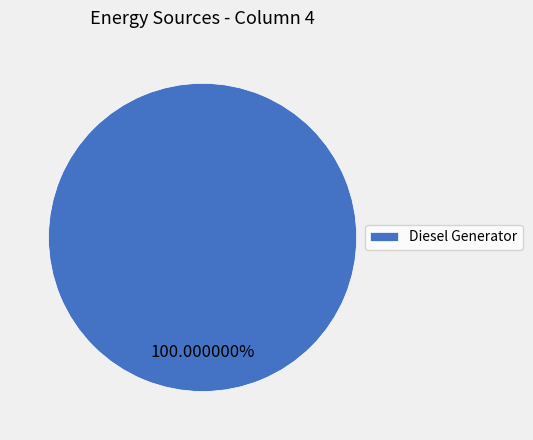

Rank the categories by value from lowest to highest.

Diesel Generator